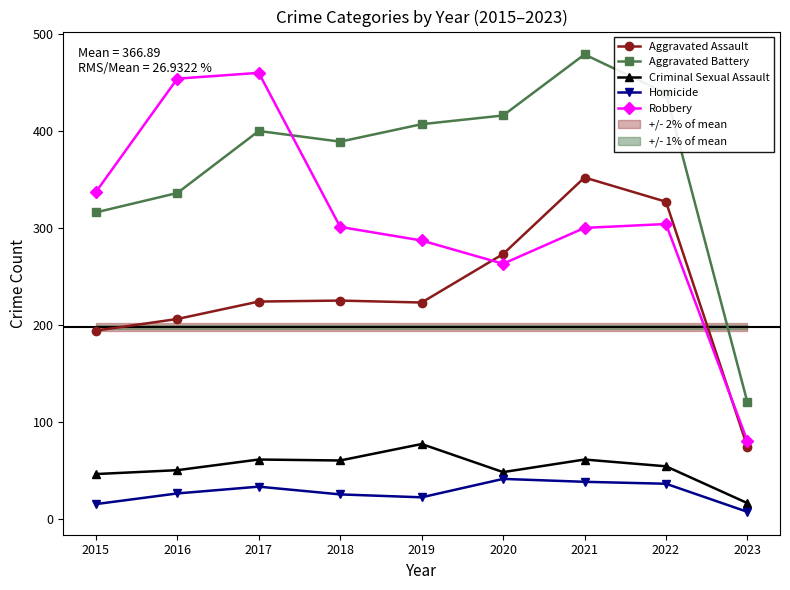

What are all the series names shown in the legend?

Aggravated Assault, Aggravated Battery, Criminal Sexual Assault, Homicide, Robbery